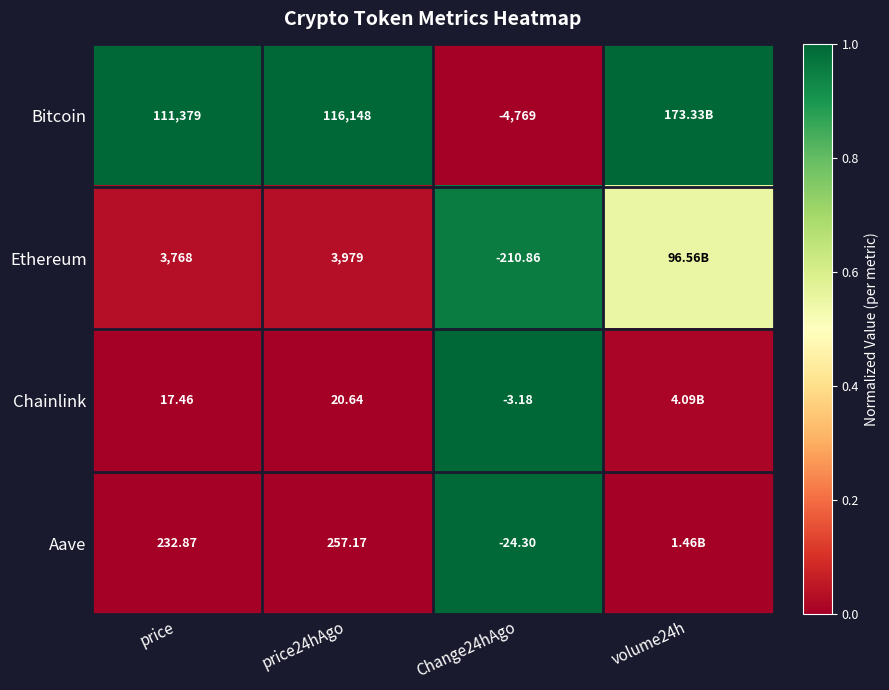

At Change24hAgo, list the series in order from largest to smallest.

Chainlink, Aave, Ethereum, Bitcoin